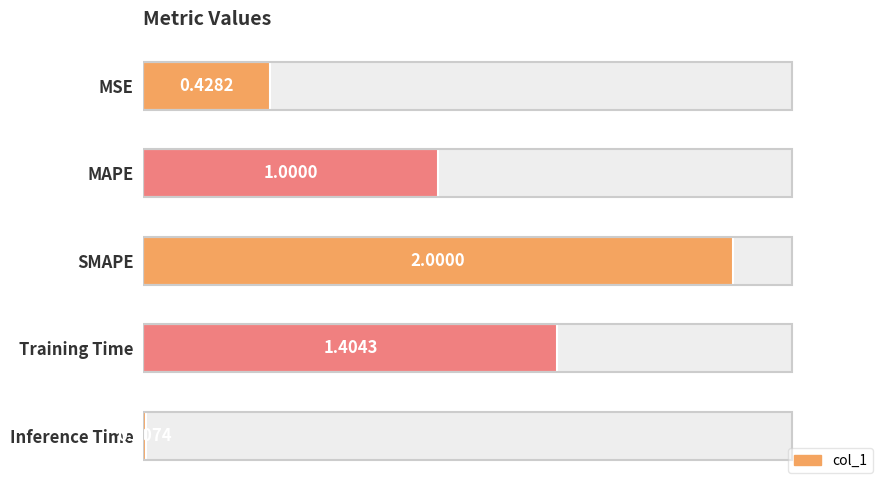

True or false: the data shows 1.4 at Training Time.

True